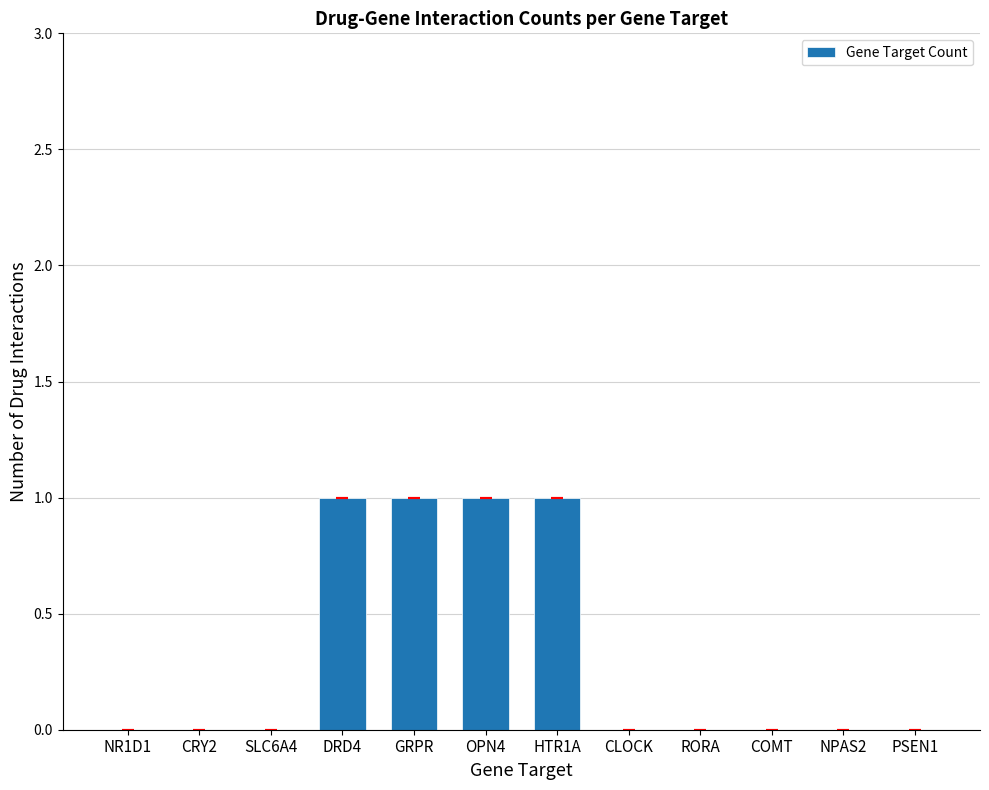

Are the bars horizontal?

No